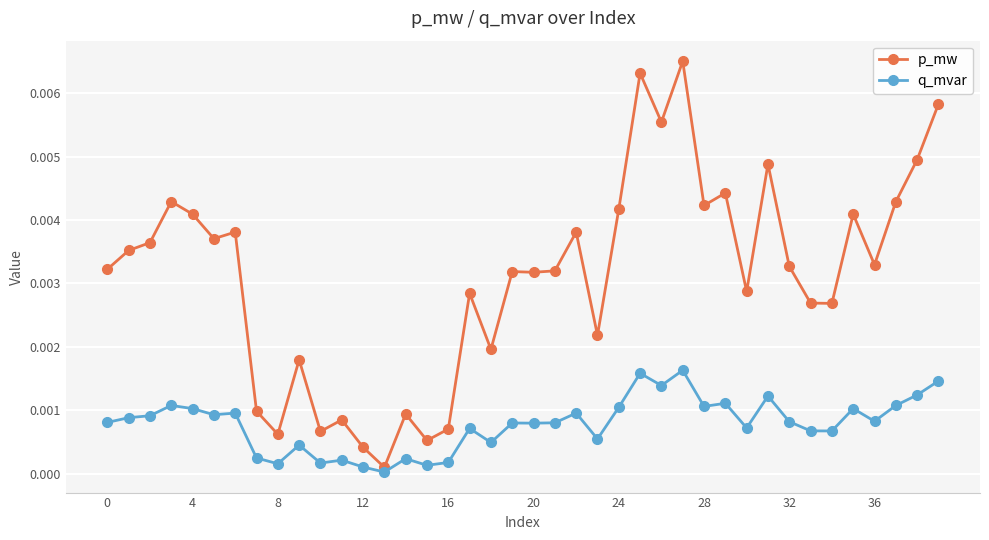

Which series has the largest total across all categories?

p_mw